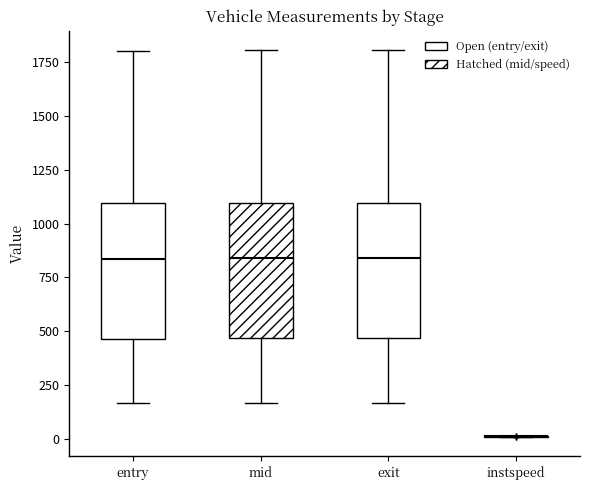

Reading left to right, transcribe this box plot: for each box, give where its median line is, the range the box spans, and where its two whiskers end, as read against the y-axis. The values are not printed on the chart, so give them approximately, as read against the axis.

entry: median 850, box 450 to 1100, whiskers 150 to 1800
mid: median 850, box 450 to 1100, whiskers 150 to 1800
exit: median 850, box 450 to 1100, whiskers 150 to 1800
instspeed: box collapsed to a line at 0, whiskers 0 to 0